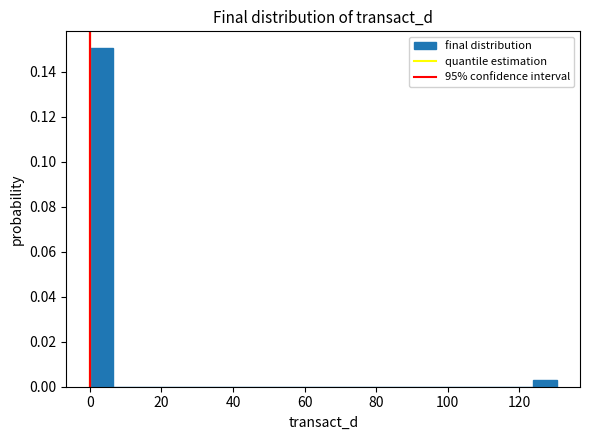

Read against the x-axis, roughly where is the centre of the tallest bar?

4